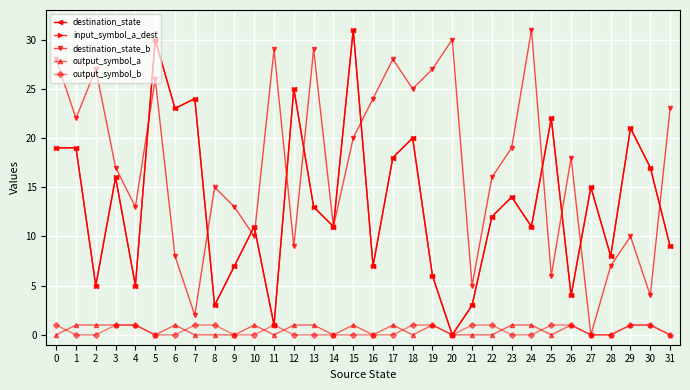

Is this an area chart (filled region under the line)?

No